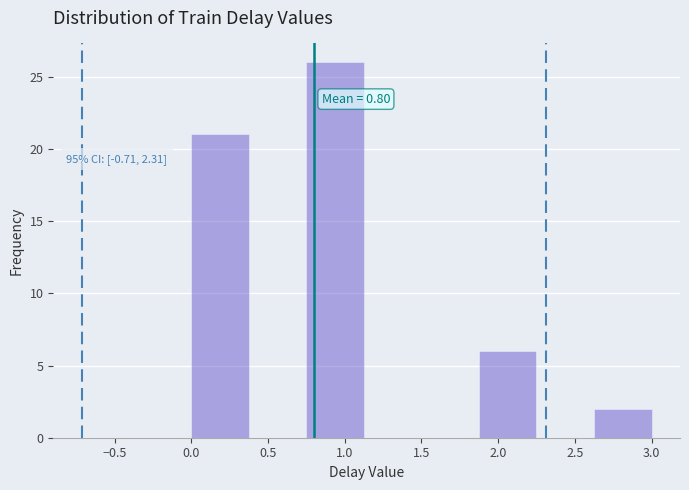

Which range on the x-axis has the tallest bar?

0.750 to 1.125